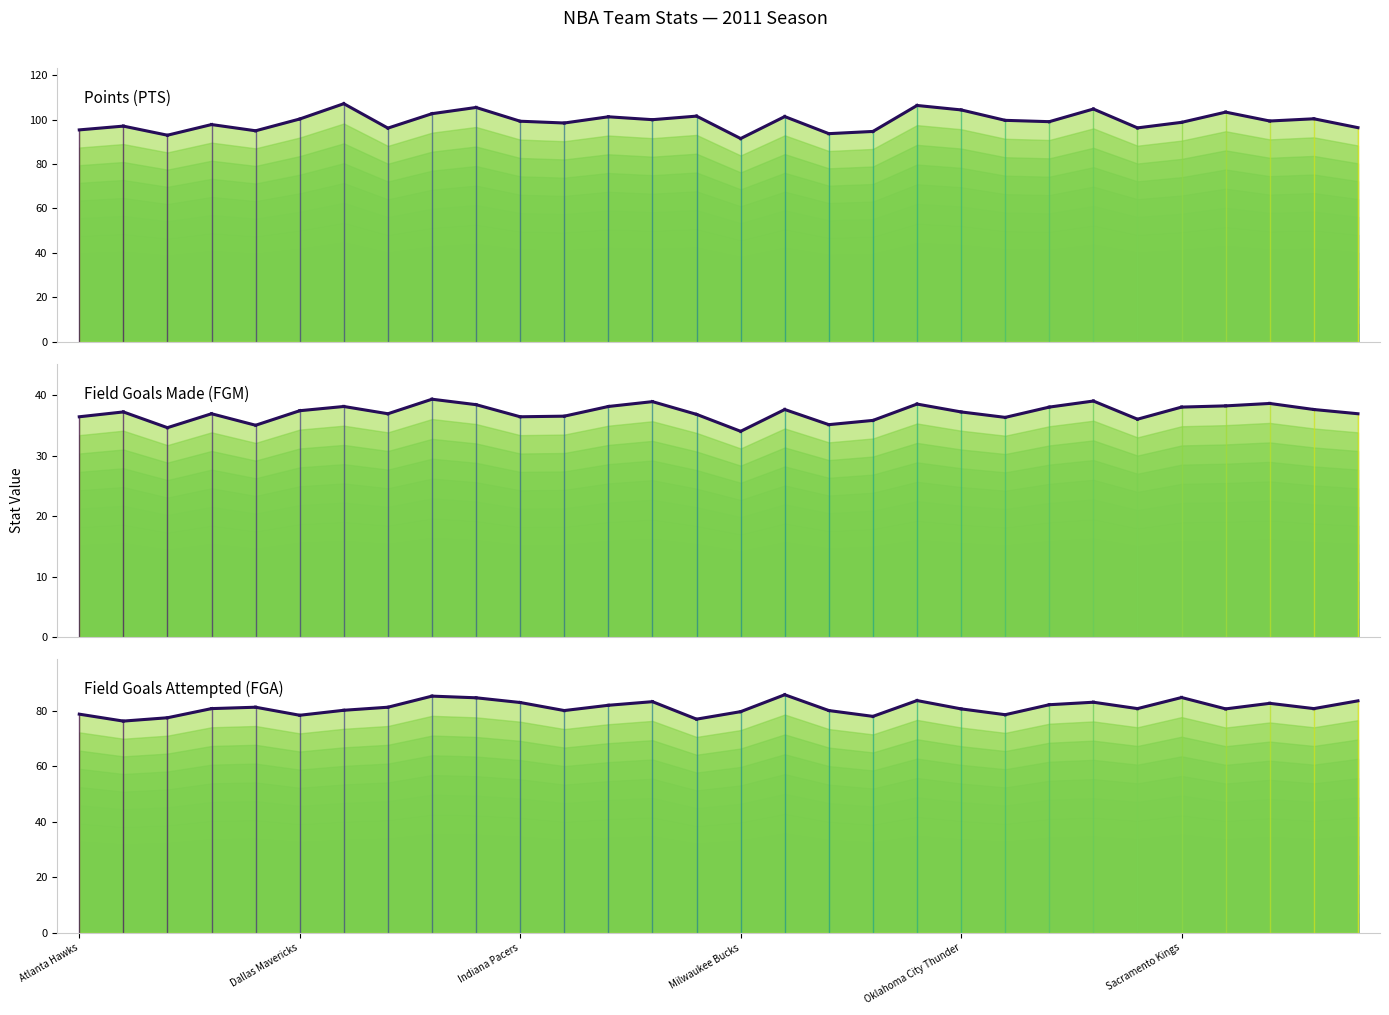

How many series are shown in this chart?

3